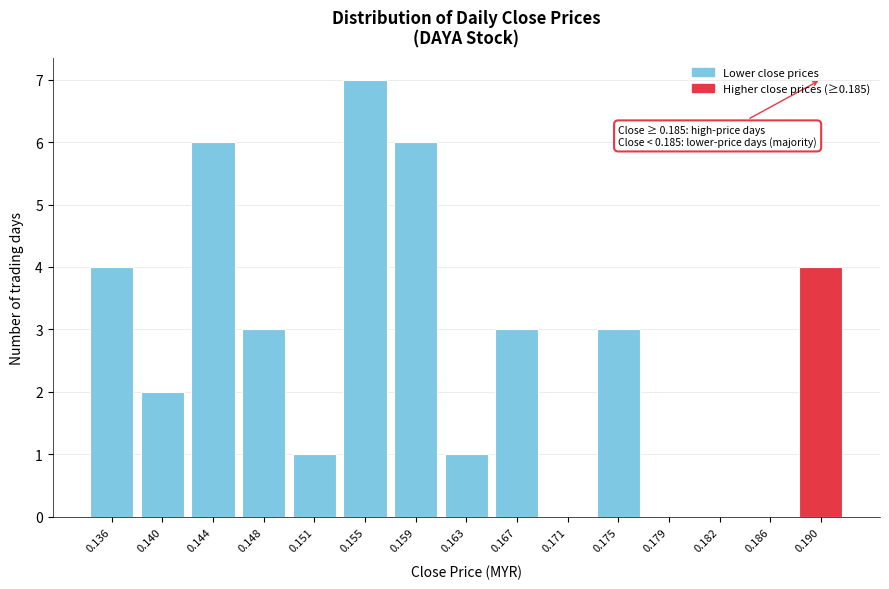

Reading right to left, list all the values displayed in this chart.

0.190=4	0.186=0	0.182=0	0.179=0	0.175=3	0.171=0	0.167=3	0.163=1	0.159=6	0.155=7	0.151=1	0.148=3	0.144=6	0.140=2	0.136=4